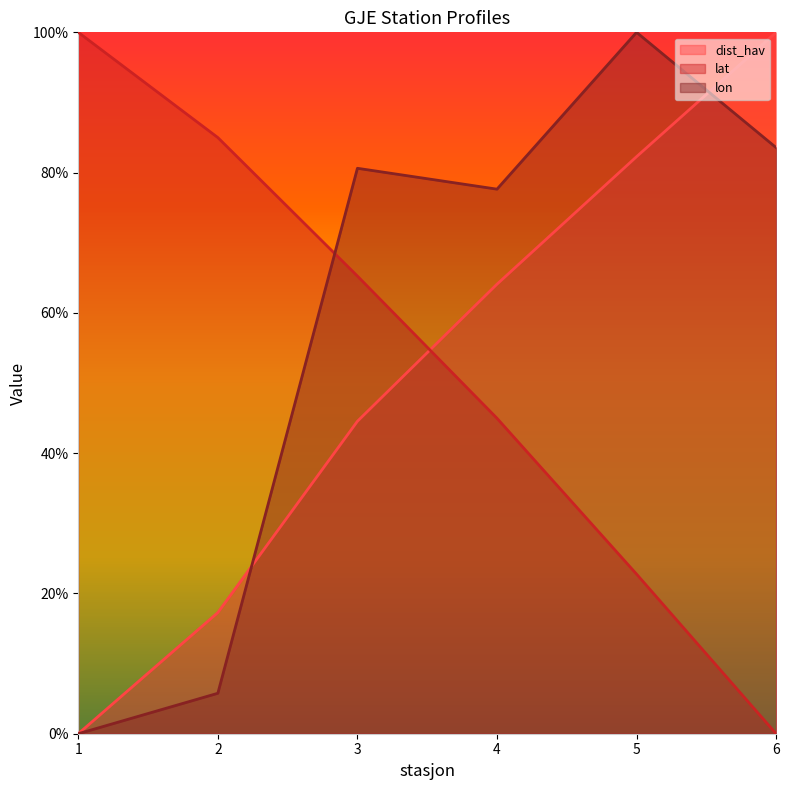

Reading left to right, what are all the values shown in this chart?

dist_hav: 1=0.0	2=0.2	3=0.4	4=0.6	5=0.8	6=1.0
lat: 1=1.0	2=0.8	3=0.7	4=0.4	5=0.2	6=0.0
lon: 1=0.0	2=0.1	3=0.8	4=0.8	5=1.0	6=0.8